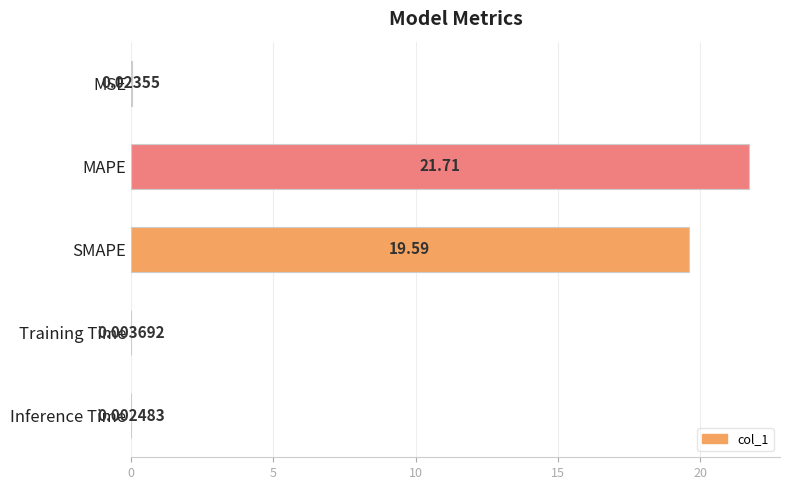

Are the bars horizontal?

Yes